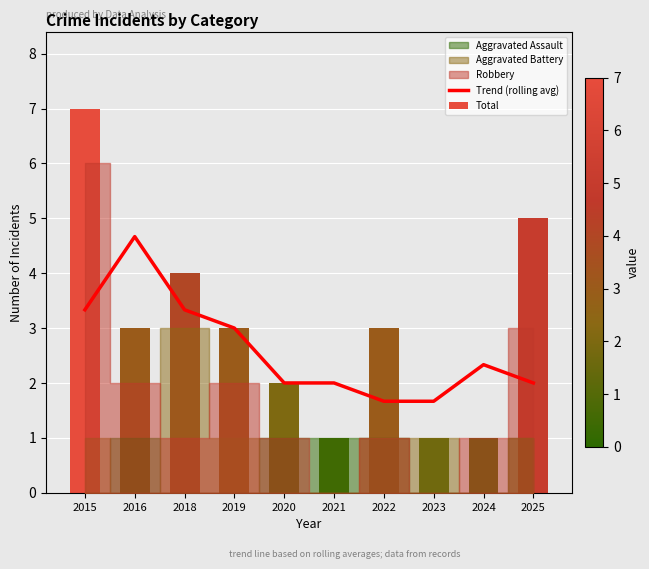

How many categories are shown in the chart?

10